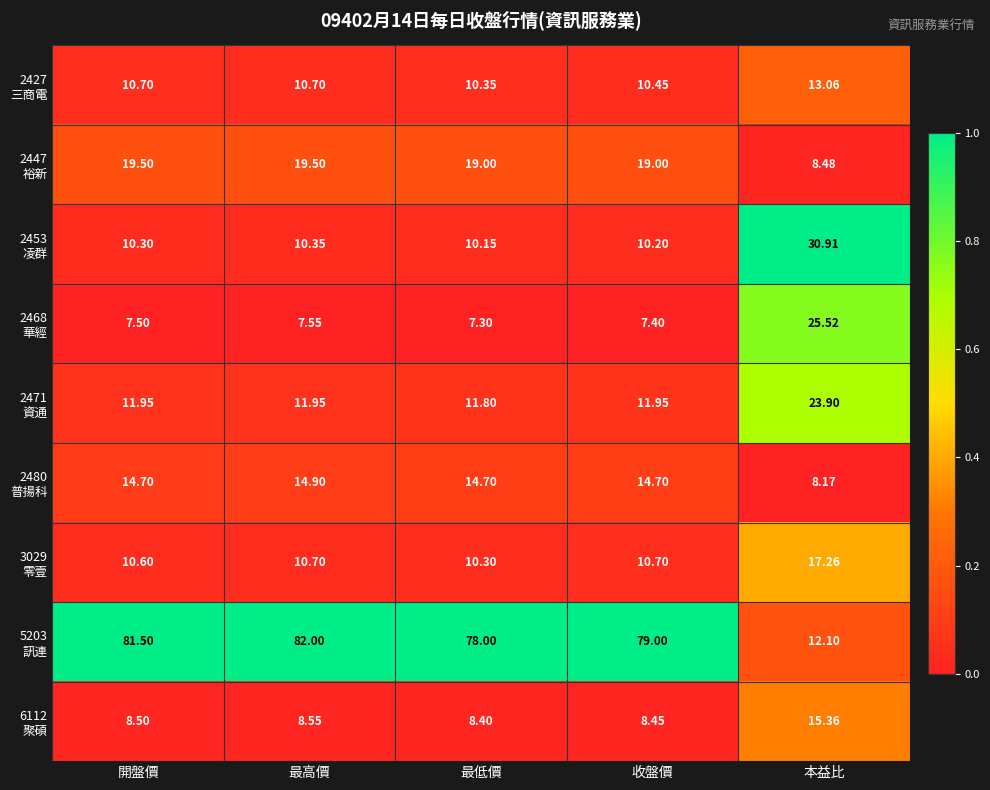

At which category does the chart reach its minimum across all series?

最低價